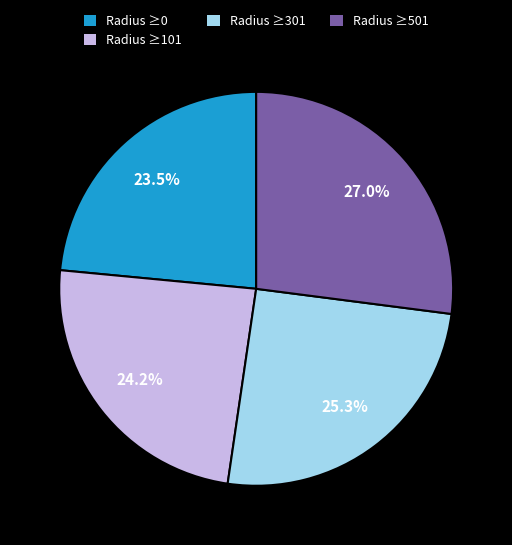

Do Radius ≥501 and Radius ≥0 together represent more than half of the pie?

Yes